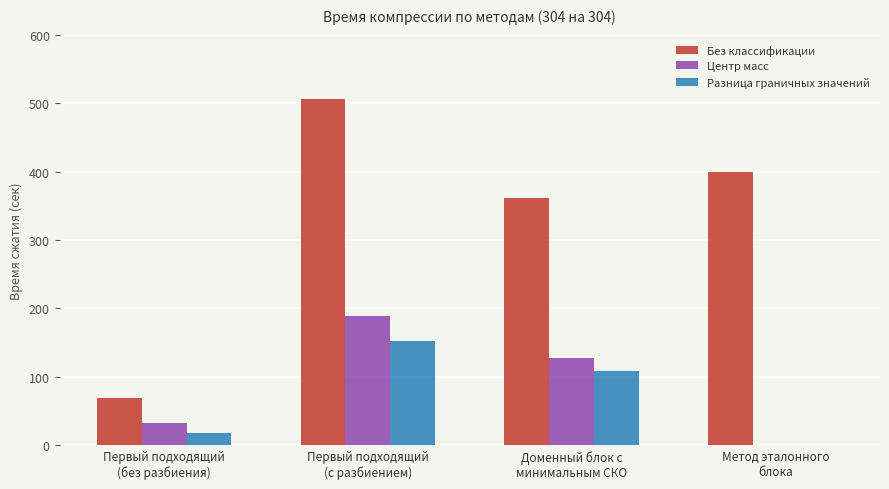

What is the maximum value for Центр масс?

189.6